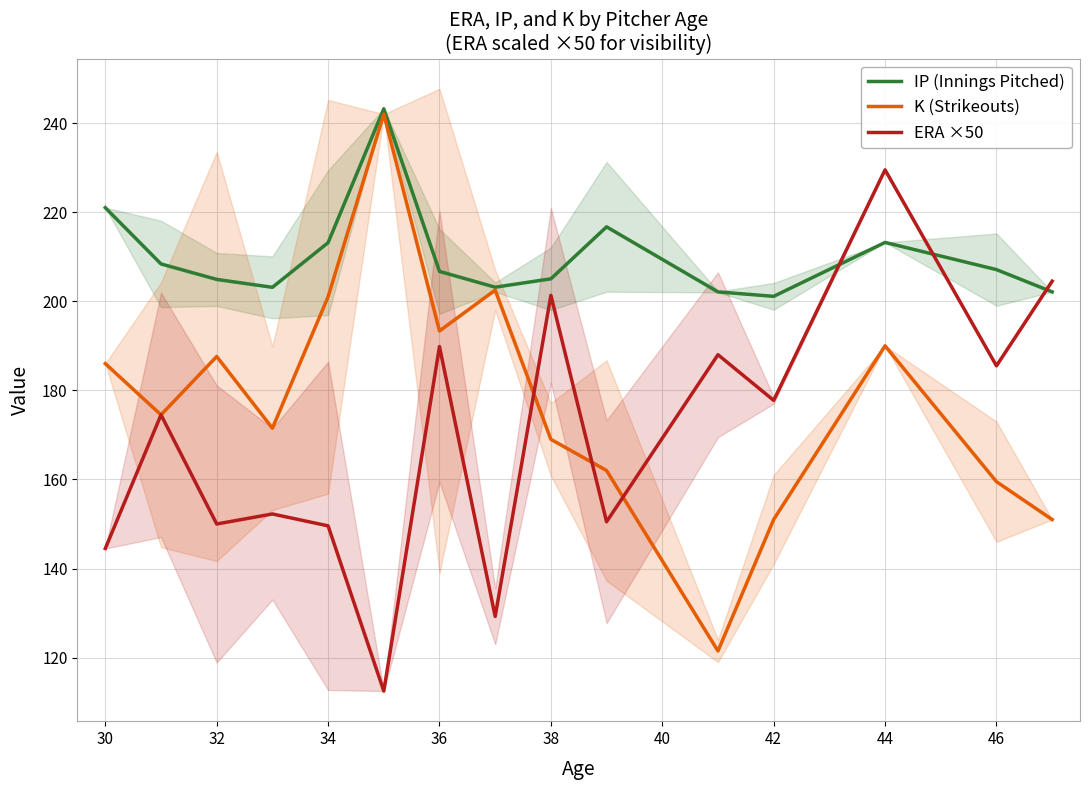

How many interior local peaks does the K (Strikeouts) series have?

4